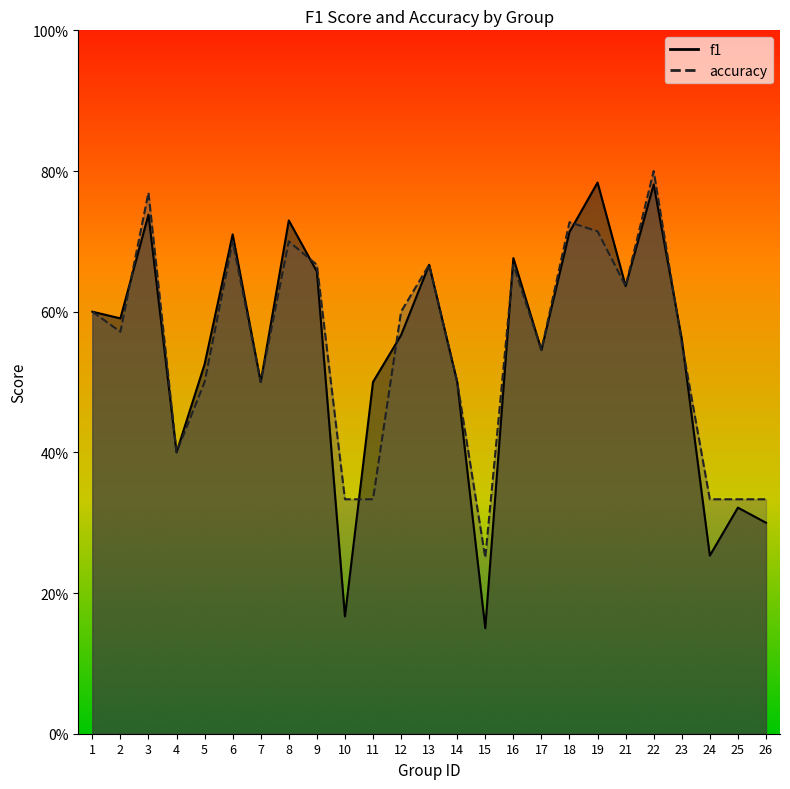

What are all the series names shown in the legend?

f1, accuracy